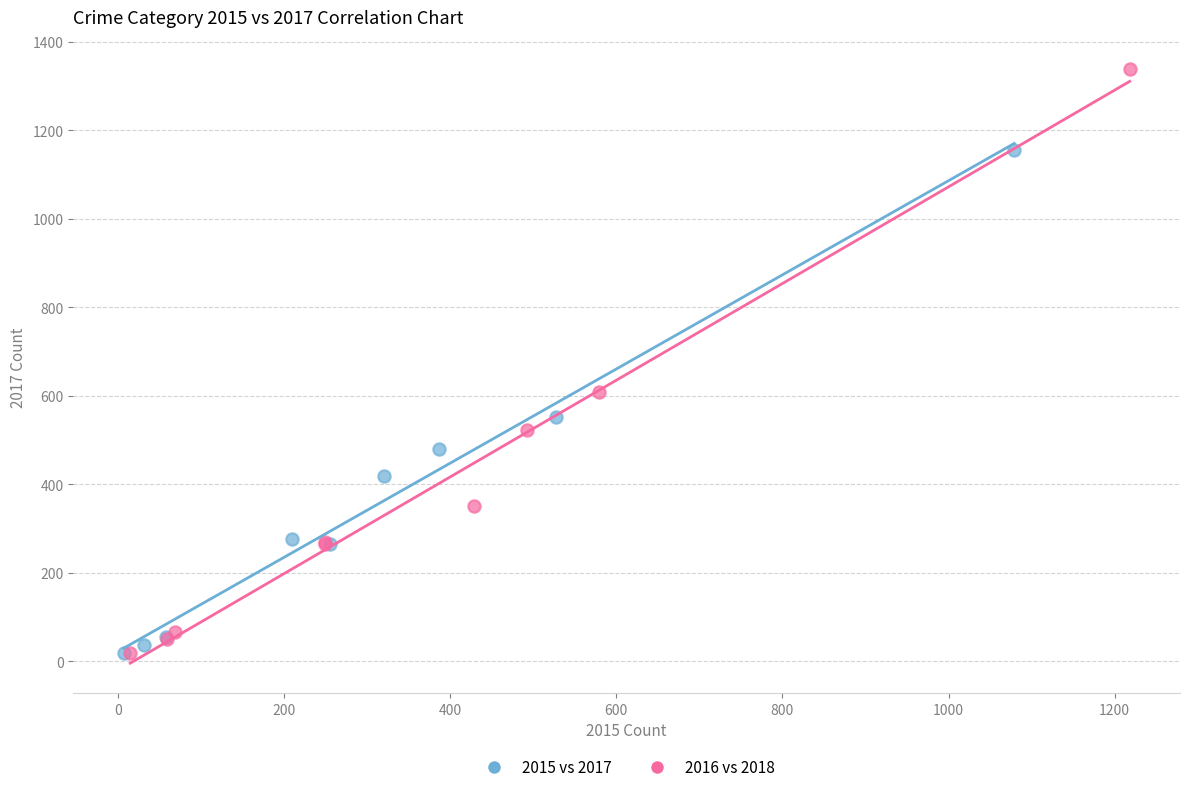

Which series has the largest Y range (max minus min)?

2016 vs 2018